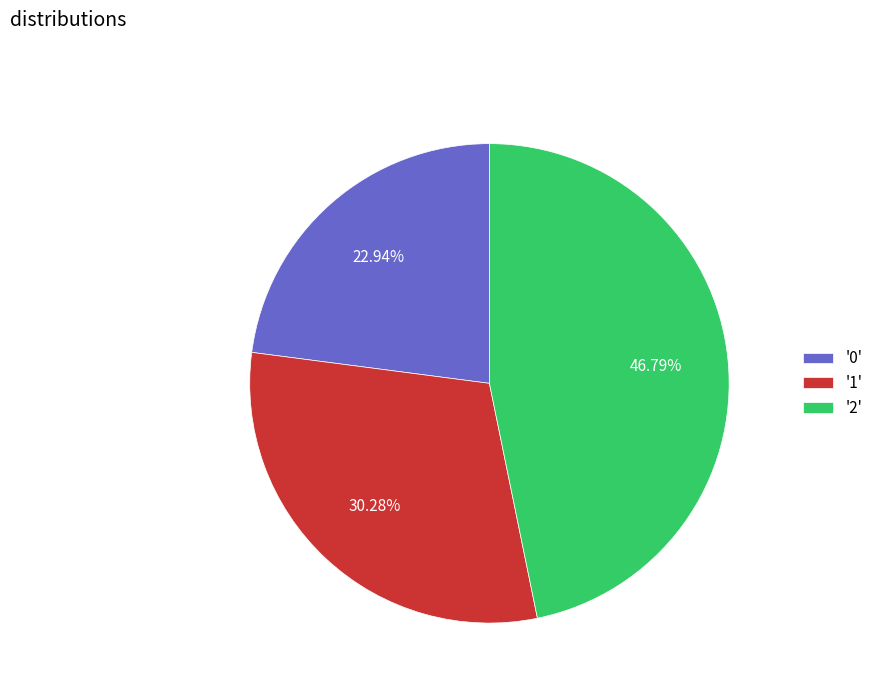

To the nearest percent, what is the difference between the largest and smallest slice percentages?

24%